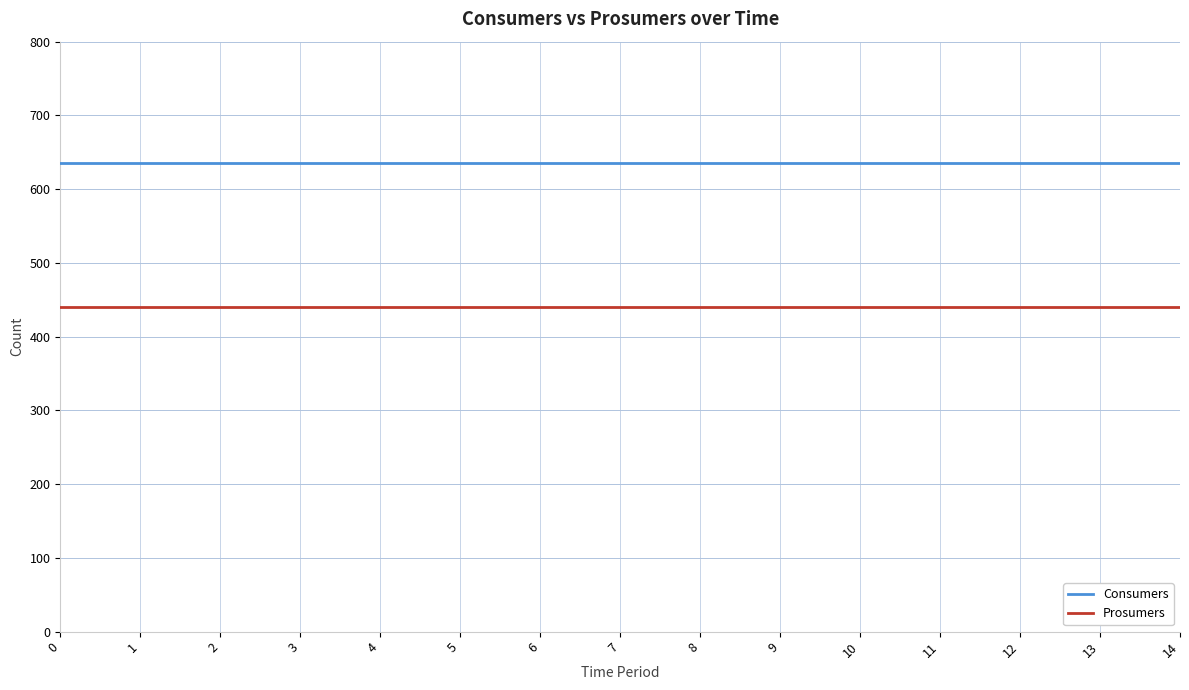

What is the sum of the Prosumers values at 4 and 12?

880